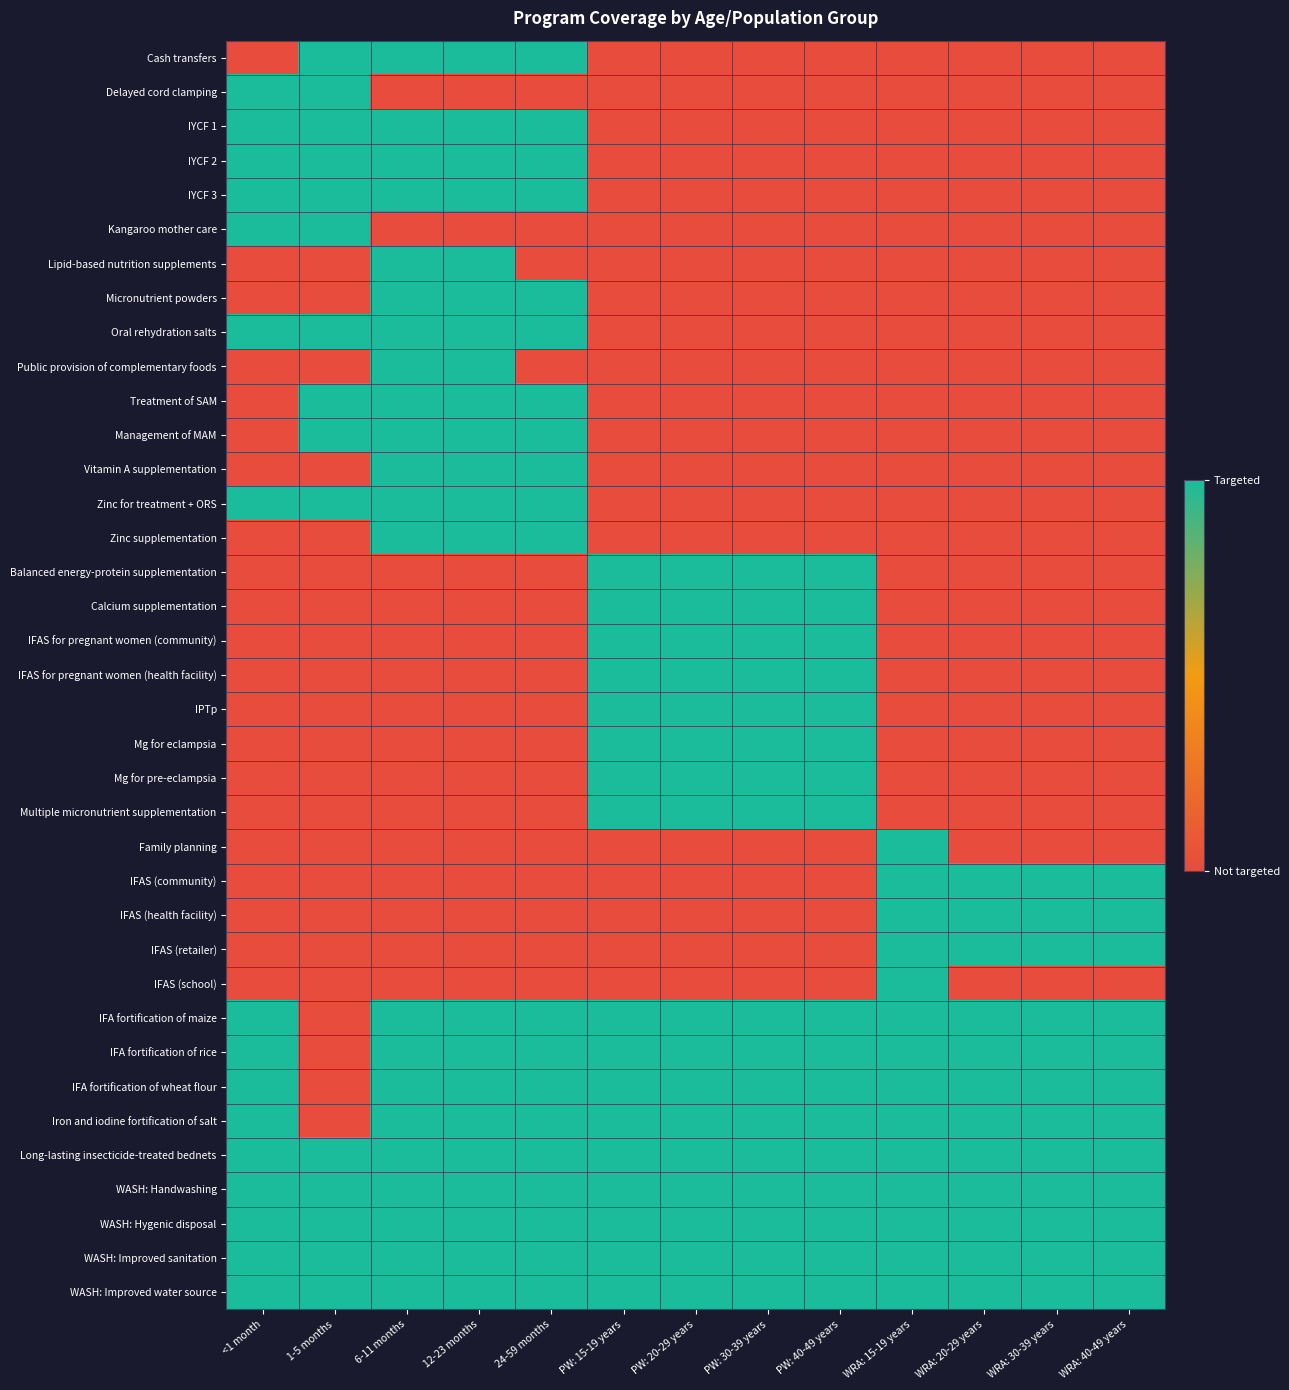

What is the spread (max minus min) of values at 12-23 months?

1